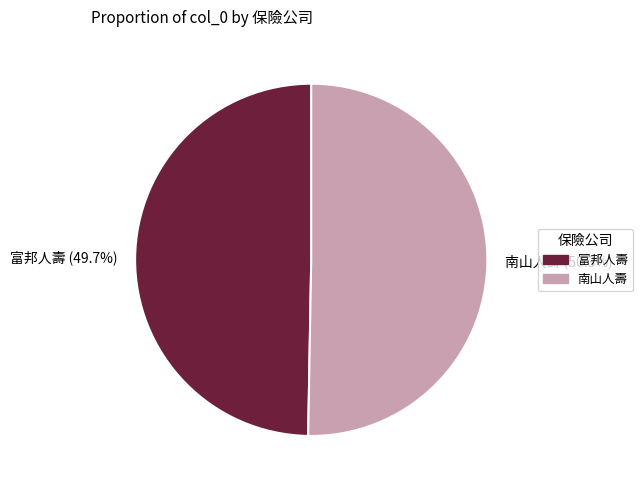

Count the number of slices in the pie.

2